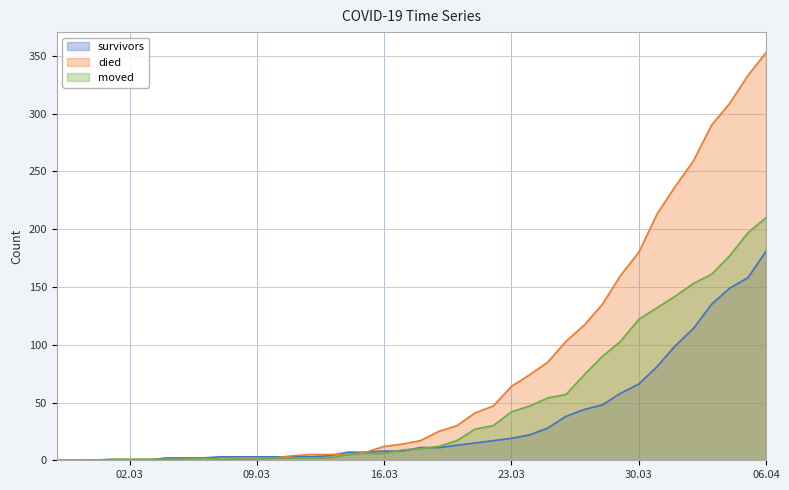

How many intersections are there between died and survivors?

2